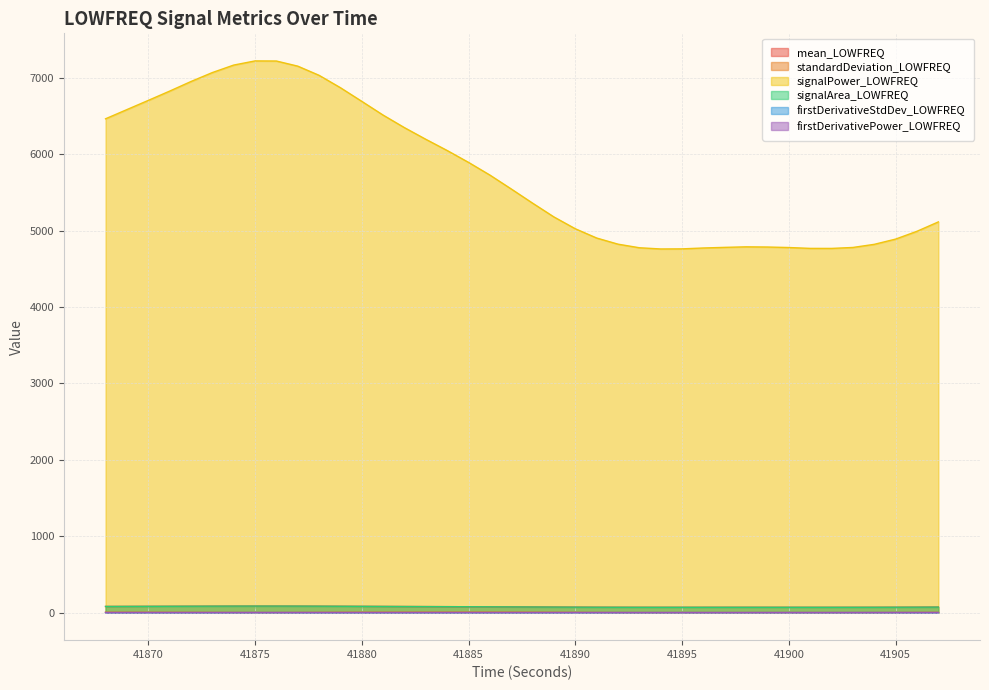

At 41887, list the series in order from largest to smallest.

signalPower_LOWFREQ, mean_LOWFREQ, signalArea_LOWFREQ, standardDeviation_LOWFREQ, firstDerivativeStdDev_LOWFREQ, firstDerivativePower_LOWFREQ